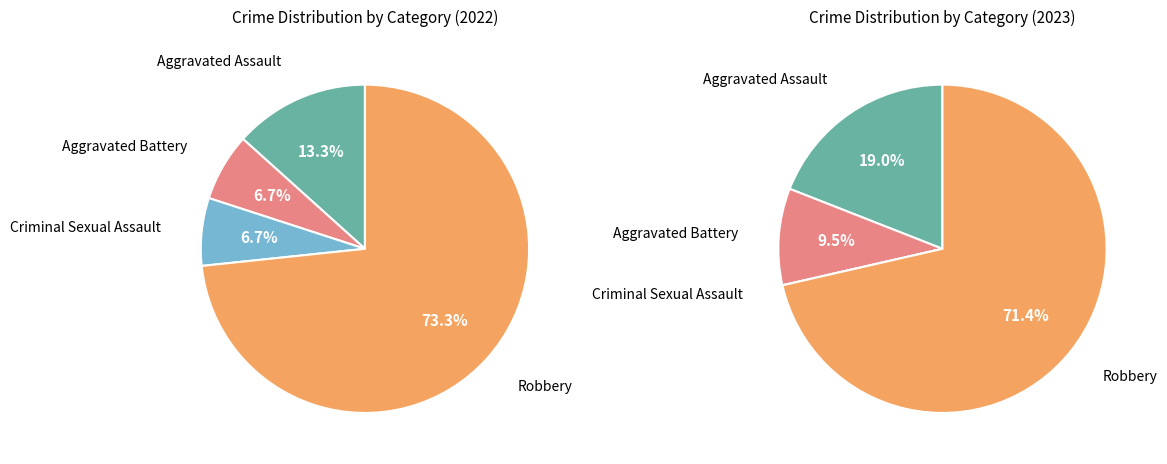

To the nearest percent, what is the average slice percentage?

25%